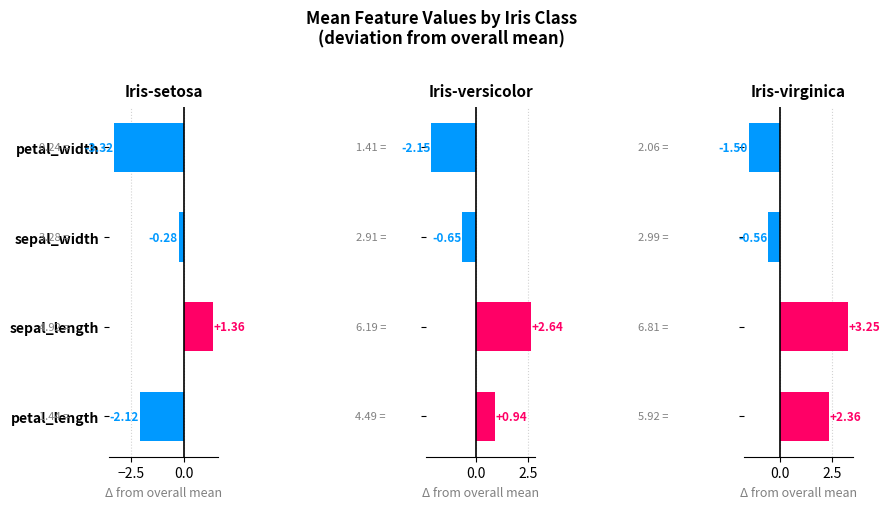

What is the total value across all series at petal_width?

-7.0